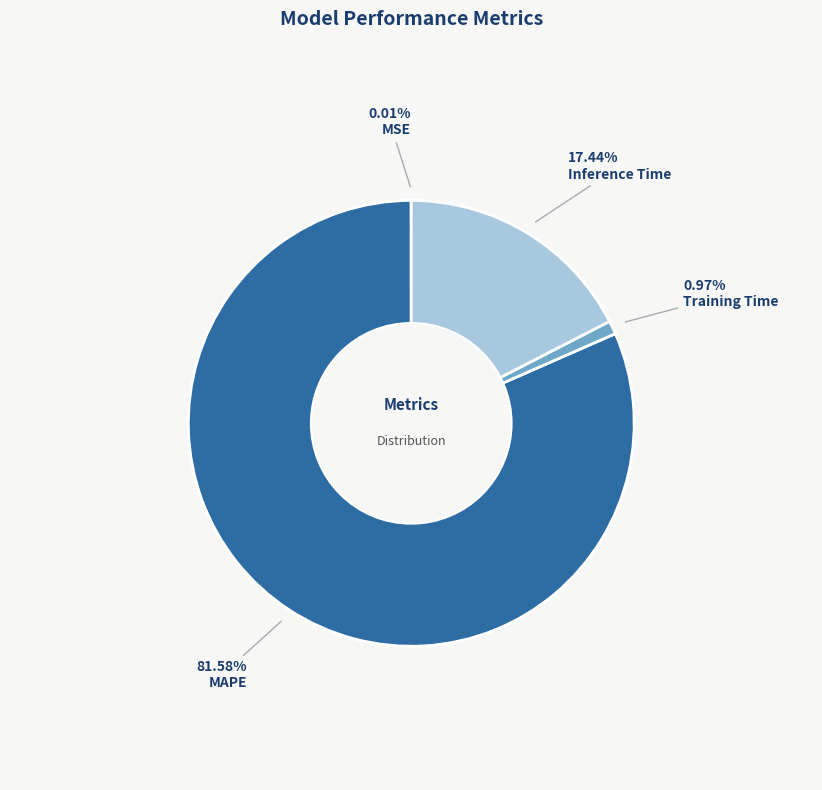

Is the sum of Inference Time and Training Time greater than half?

No